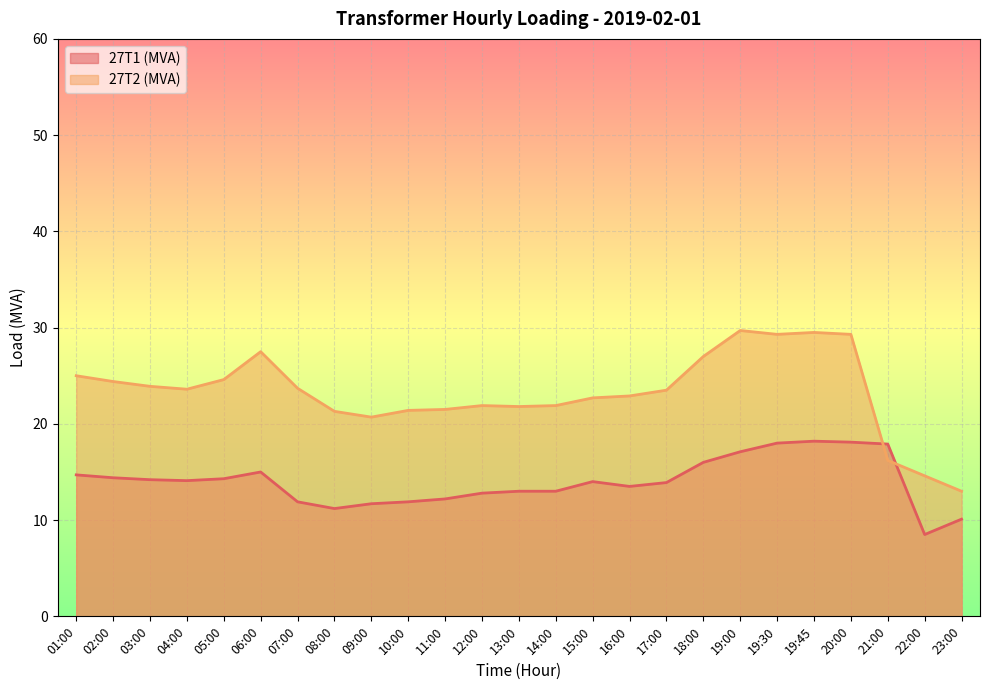

How many lines are shown in the chart?

2